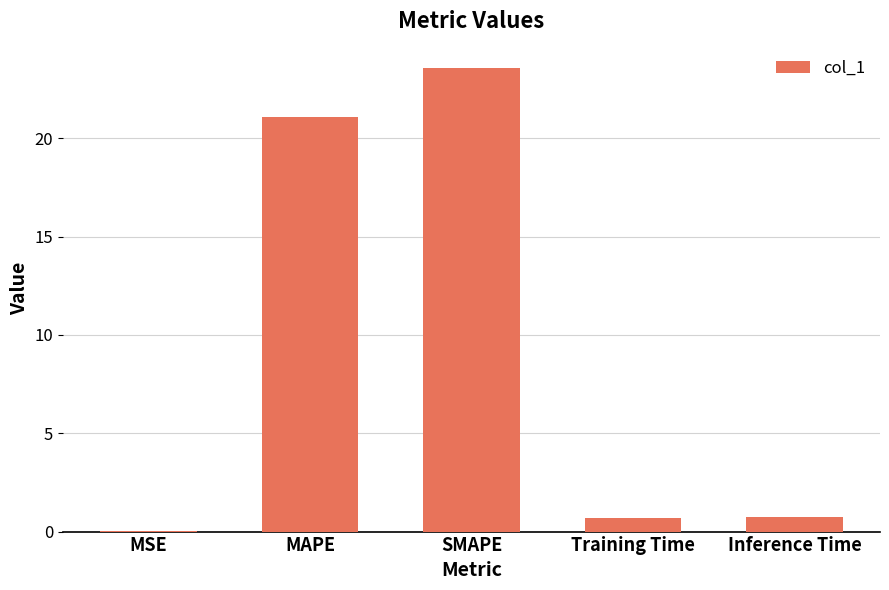

Which label corresponds to the largest value in the chart?

SMAPE